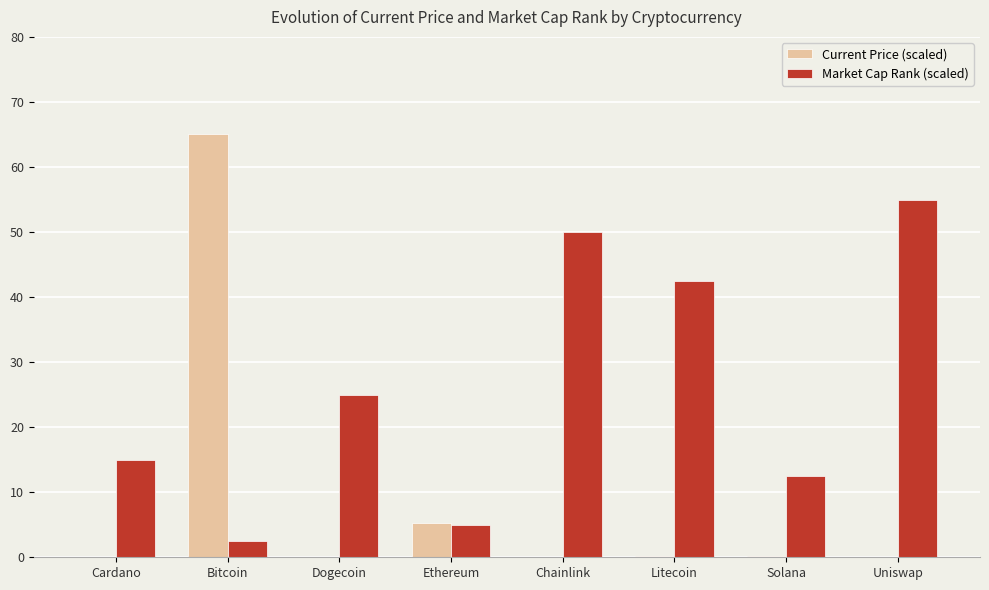

How many categories are shown in the chart?

8